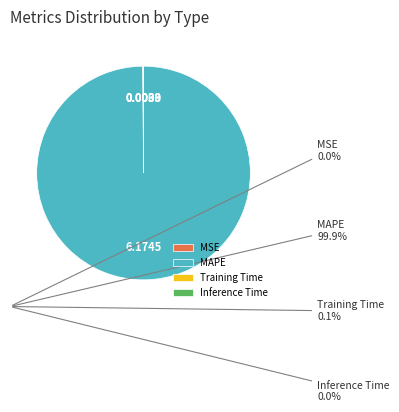

Which category has the biggest portion of the pie?

MAPE